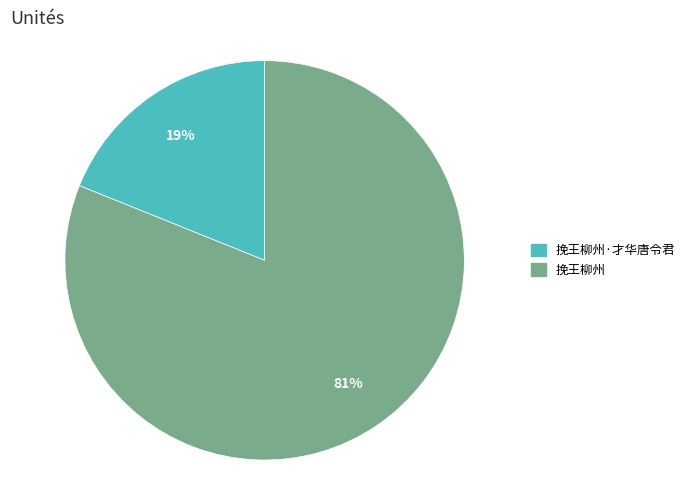

To the nearest percent, what is the average slice percentage?

50%